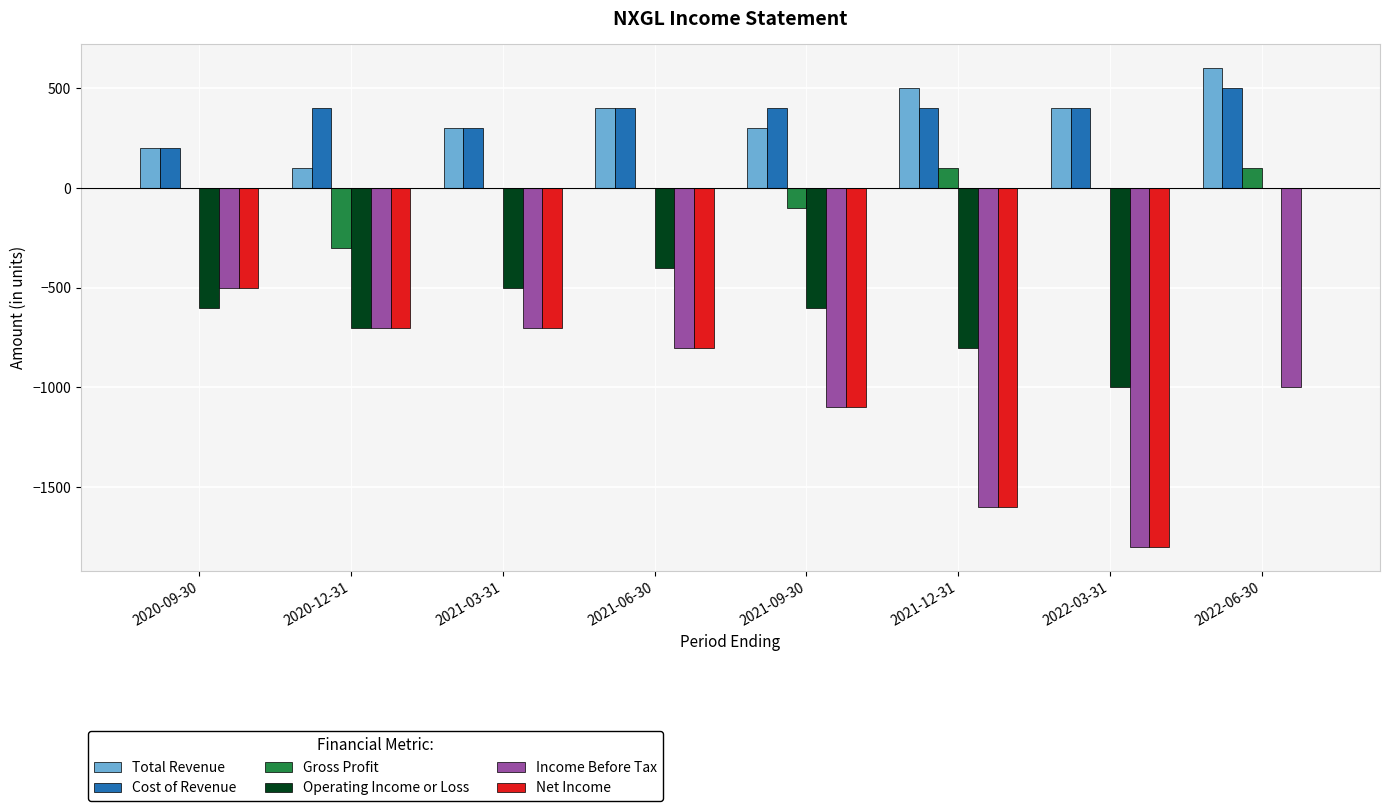

How many categories are shown in the chart?

8